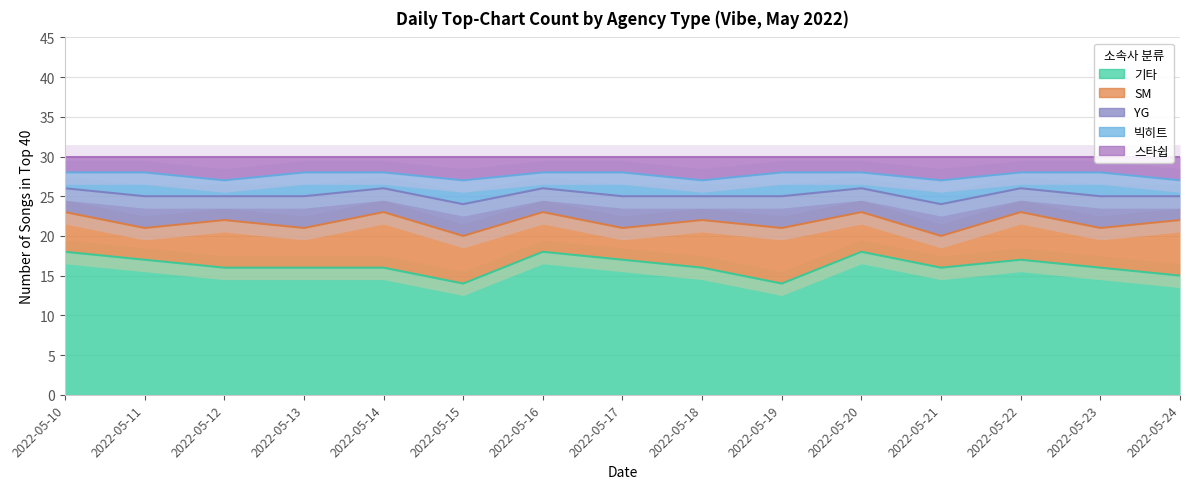

Rank the categories by SM value from highest to lowest.

2022-05-14, 2022-05-19, 2022-05-24, 2022-05-12, 2022-05-15, 2022-05-18, 2022-05-22, 2022-05-10, 2022-05-13, 2022-05-16, 2022-05-20, 2022-05-23, 2022-05-11, 2022-05-17, 2022-05-21